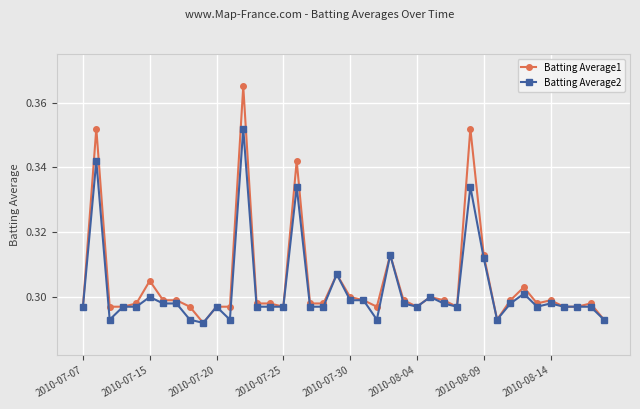

How many Batting Average2 values are between 0 and 1?

40